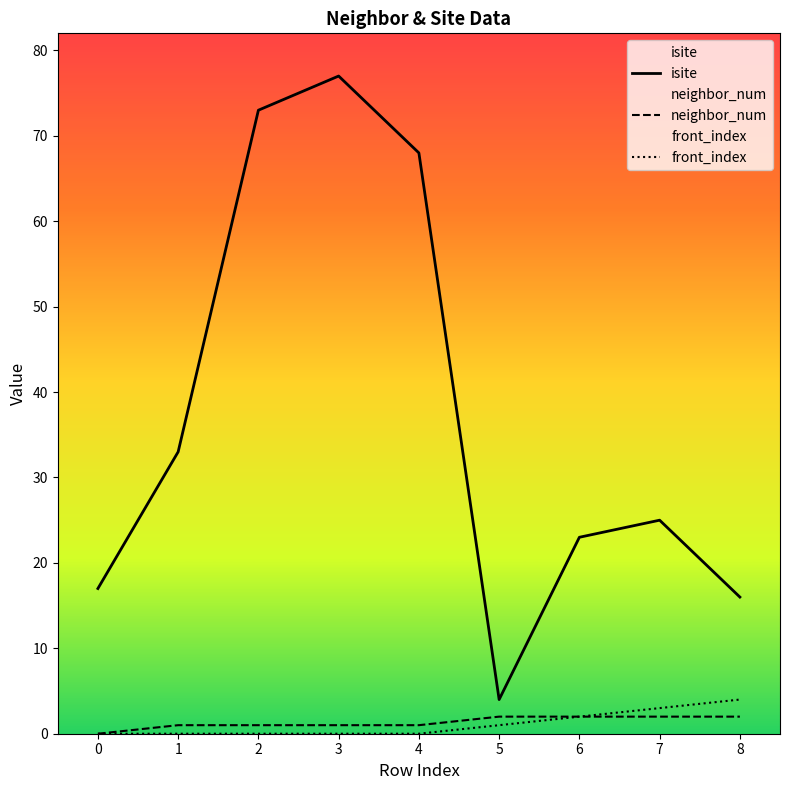

What is the spread (max minus min) of values at 3?

77